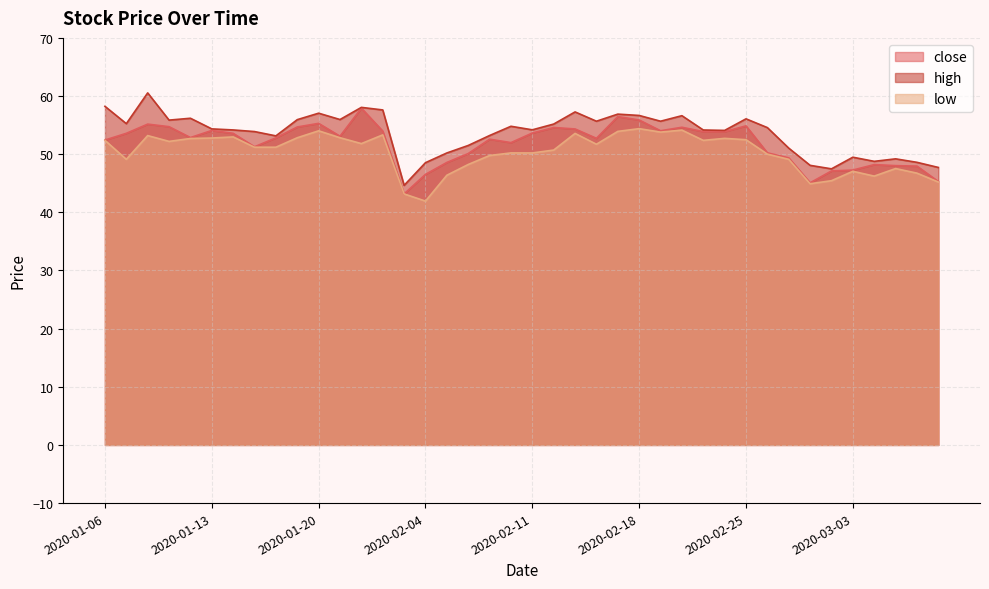

How many interior local valleys does the low series have?

10